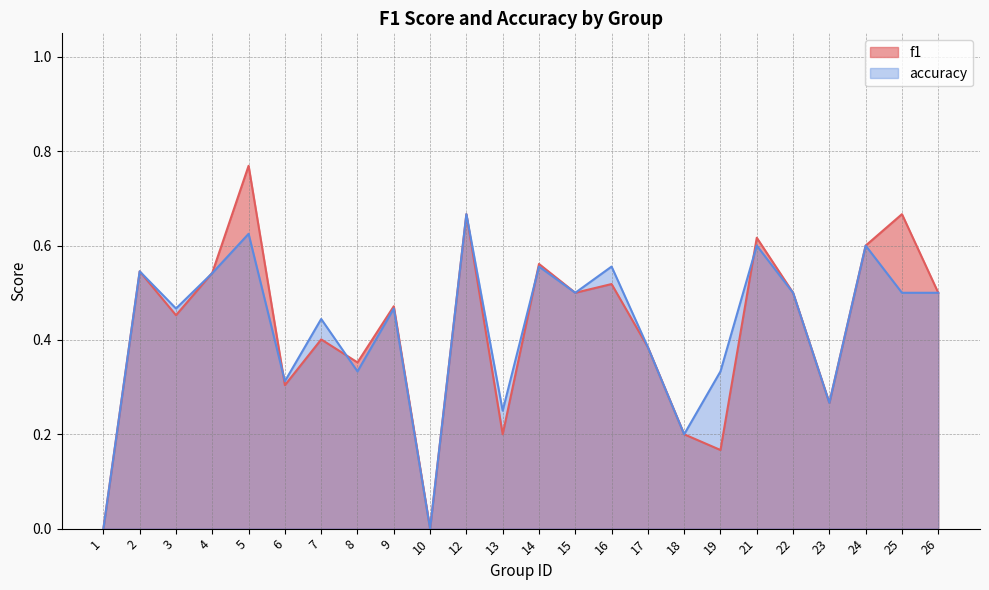

What is the sum of the f1 values at 19 and 21?

0.8